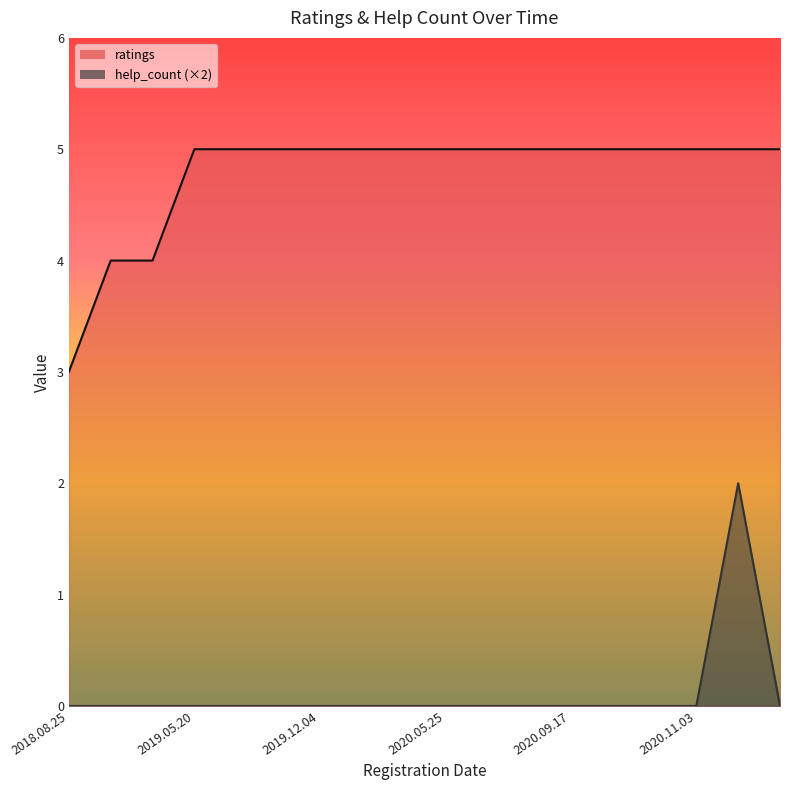

What is the difference between the highest and lowest values at 2020.05.25?

5